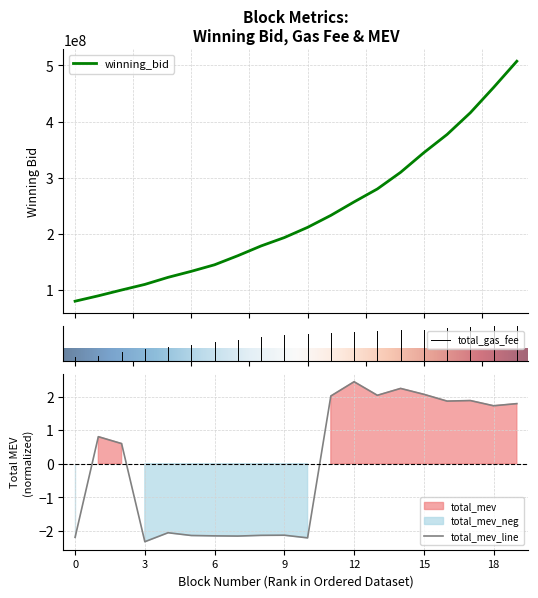

Which category has the lowest value in the total_mev_line series?

3